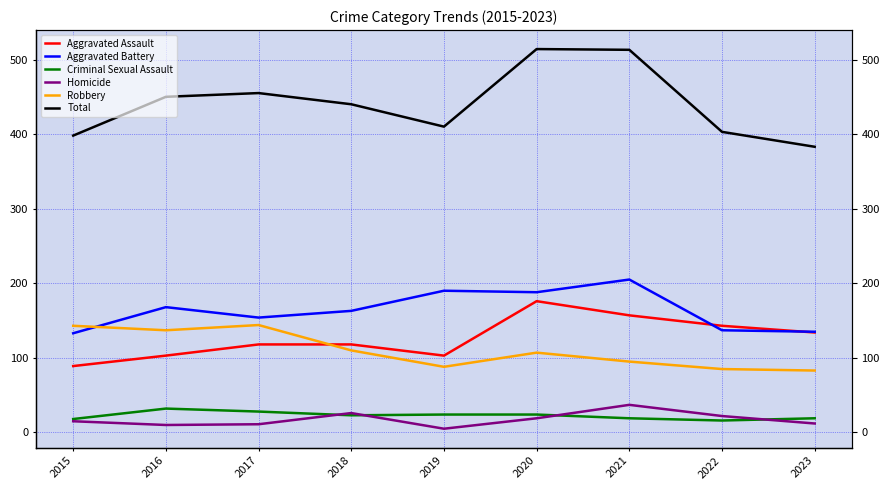

What value does the Robbery series have at 2019?

88